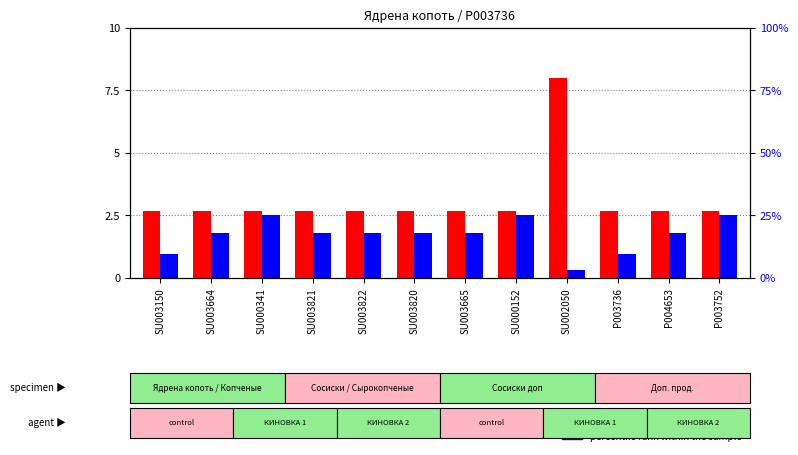

What is the sum of the percentile rank within the sample values at P004653 and SU003821?

3.6